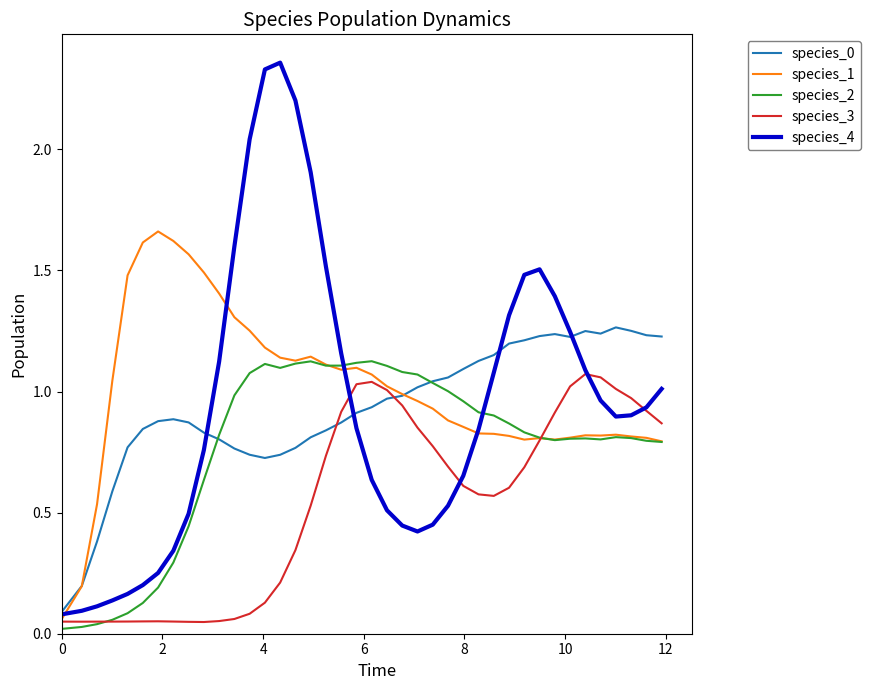

True or false: species_0 and species_3 cross at least once.

True